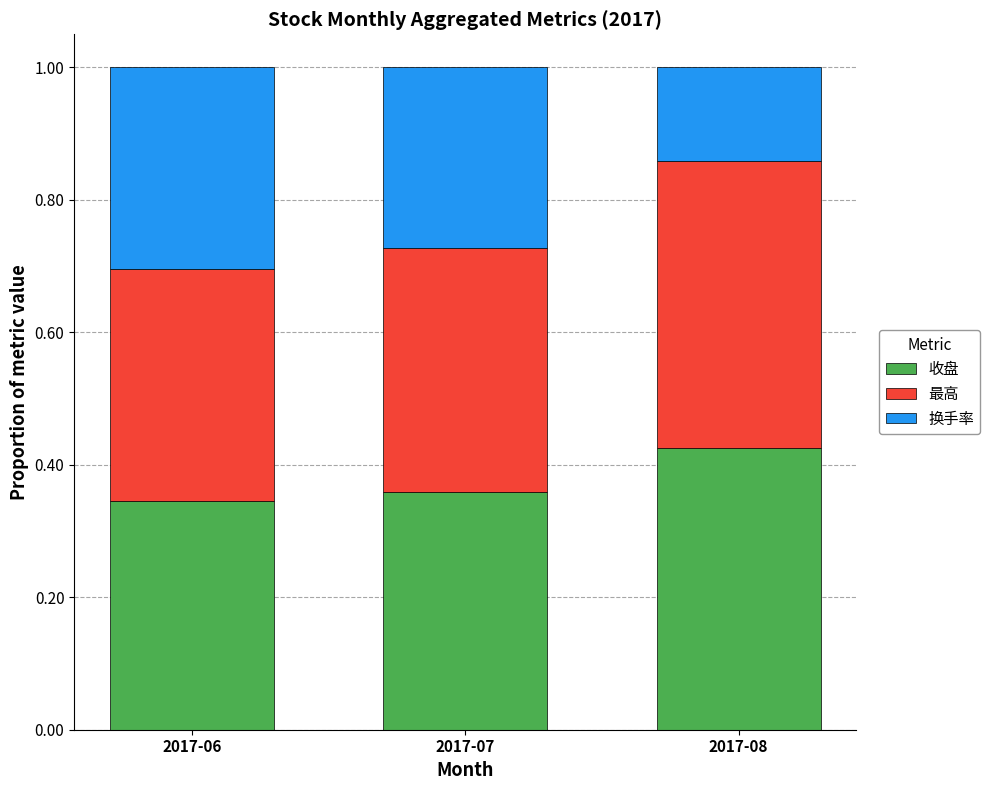

What is the sum of all 收盘 values?

1.1